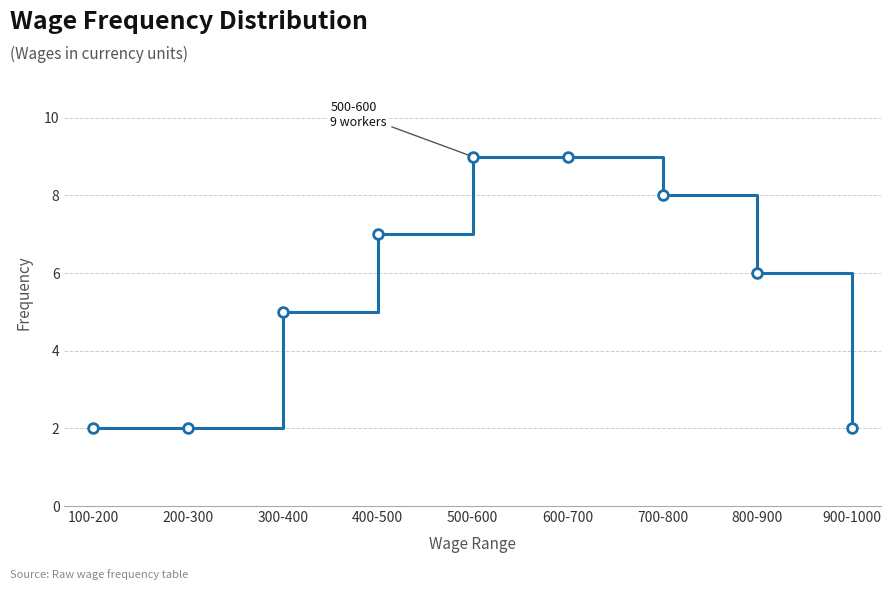

What is the average value?

6